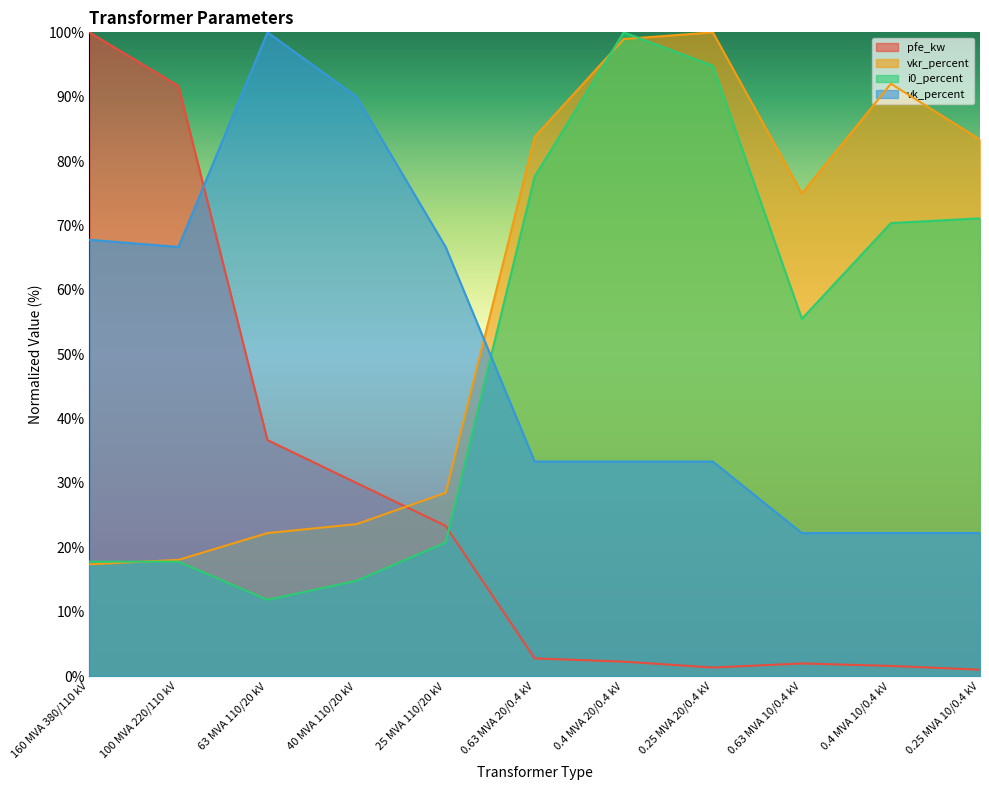

Reading left to right, transcribe all the data shown in this chart.

pfe_kw: 160 MVA 380/110 kV=100.0	100 MVA 220/110 kV=91.7	63 MVA 110/20 kV=36.7	40 MVA 110/20 kV=30.0	25 MVA 110/20 kV=23.3	0.63 MVA 20/0.4 kV=2.8	0.4 MVA 20/0.4 kV=2.3	0.25 MVA 20/0.4 kV=1.3	0.63 MVA 10/0.4 kV=2.0	0.4 MVA 10/0.4 kV=1.6	0.25 MVA 10/0.4 kV=1.0
vkr_percent: 160 MVA 380/110 kV=17.4	100 MVA 220/110 kV=18.1	63 MVA 110/20 kV=22.2	40 MVA 110/20 kV=23.6	25 MVA 110/20 kV=28.5	0.63 MVA 20/0.4 kV=83.8	0.4 MVA 20/0.4 kV=99.0	0.25 MVA 20/0.4 kV=100.0	0.63 MVA 10/0.4 kV=75.0	0.4 MVA 10/0.4 kV=92.0	0.25 MVA 10/0.4 kV=83.3
i0_percent: 160 MVA 380/110 kV=17.8	100 MVA 220/110 kV=17.8	63 MVA 110/20 kV=11.9	40 MVA 110/20 kV=14.8	25 MVA 110/20 kV=20.7	0.63 MVA 20/0.4 kV=77.6	0.4 MVA 20/0.4 kV=100.0	0.25 MVA 20/0.4 kV=94.8	0.63 MVA 10/0.4 kV=55.5	0.4 MVA 10/0.4 kV=70.4	0.25 MVA 10/0.4 kV=71.1
vk_percent: 160 MVA 380/110 kV=67.8	100 MVA 220/110 kV=66.7	63 MVA 110/20 kV=100.0	40 MVA 110/20 kV=90.0	25 MVA 110/20 kV=66.7	0.63 MVA 20/0.4 kV=33.3	0.4 MVA 20/0.4 kV=33.3	0.25 MVA 20/0.4 kV=33.3	0.63 MVA 10/0.4 kV=22.2	0.4 MVA 10/0.4 kV=22.2	0.25 MVA 10/0.4 kV=22.2